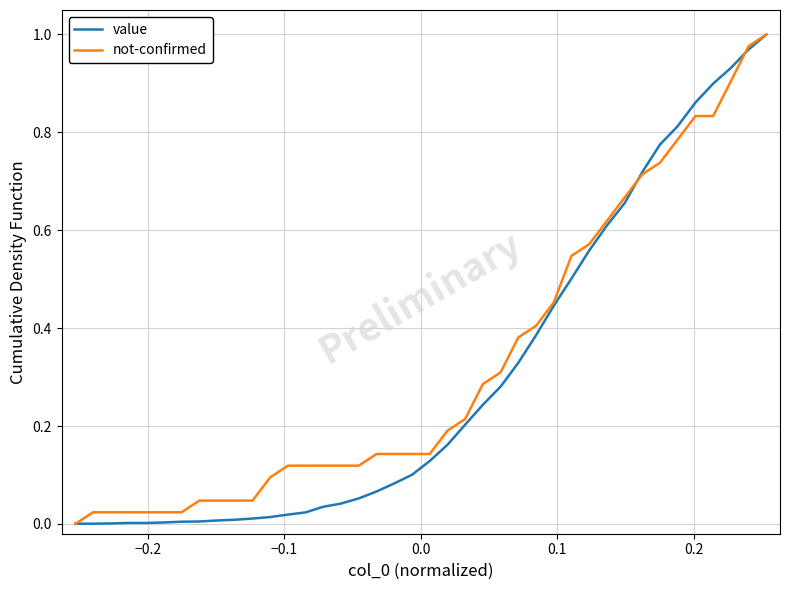

What is the value of the not-confirmed point at the 40th from the left?

1.0